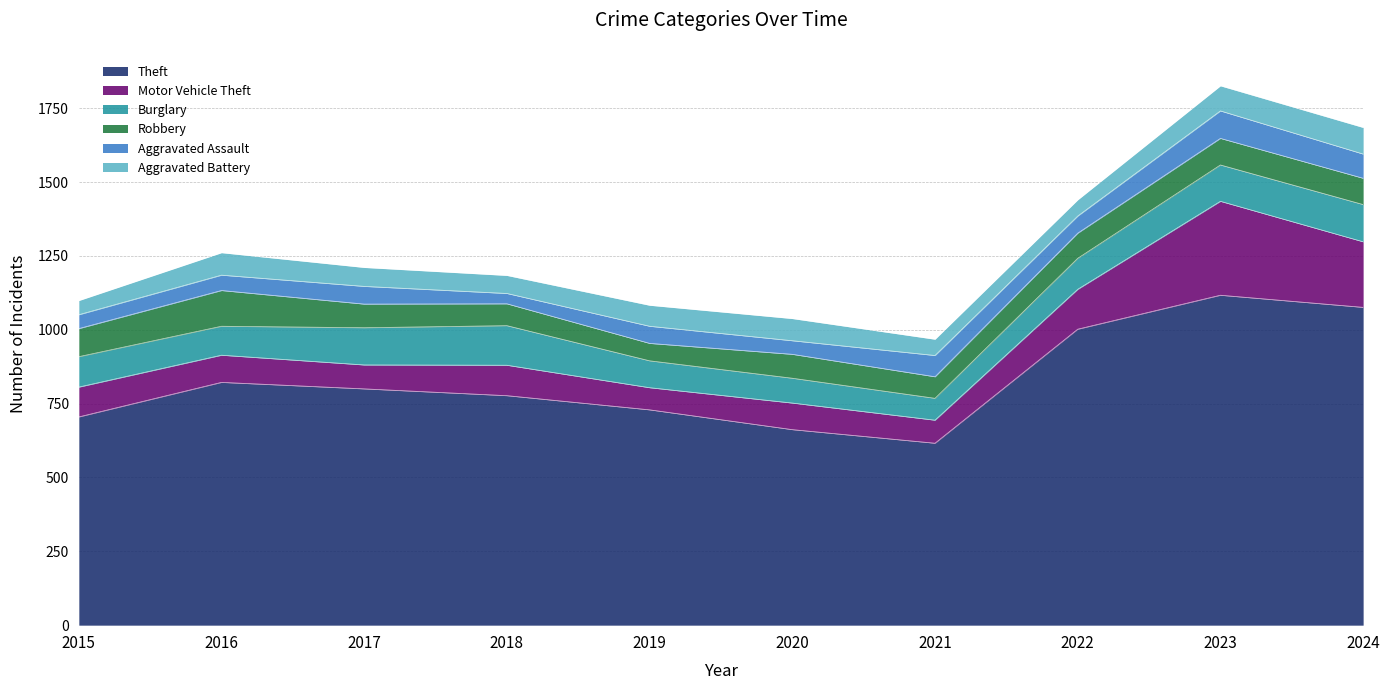

At which label does Burglary reach its minimum?

2021